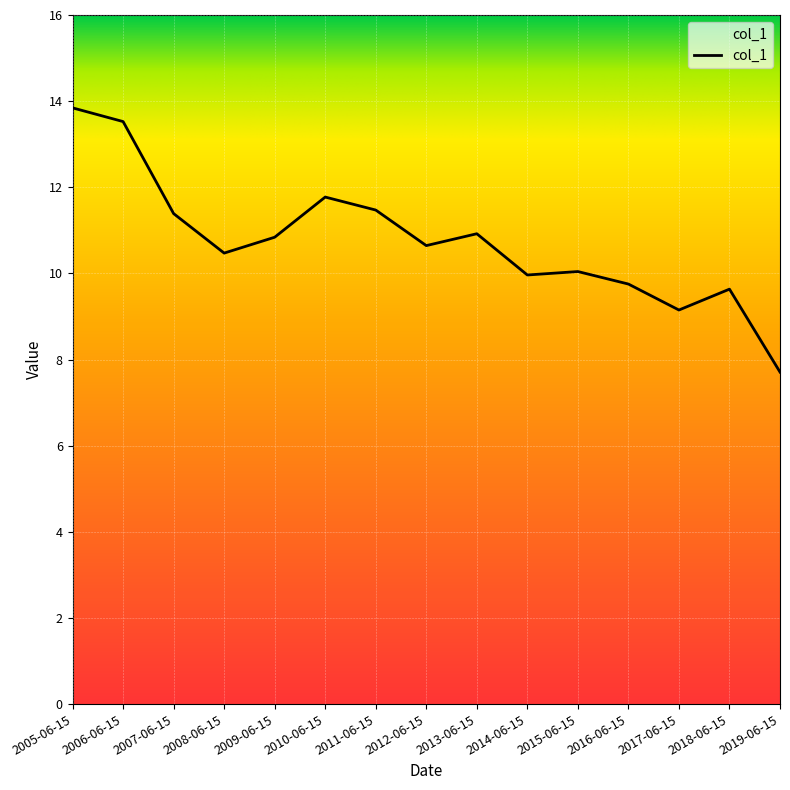

What position from the right is 2007-06-15?

13